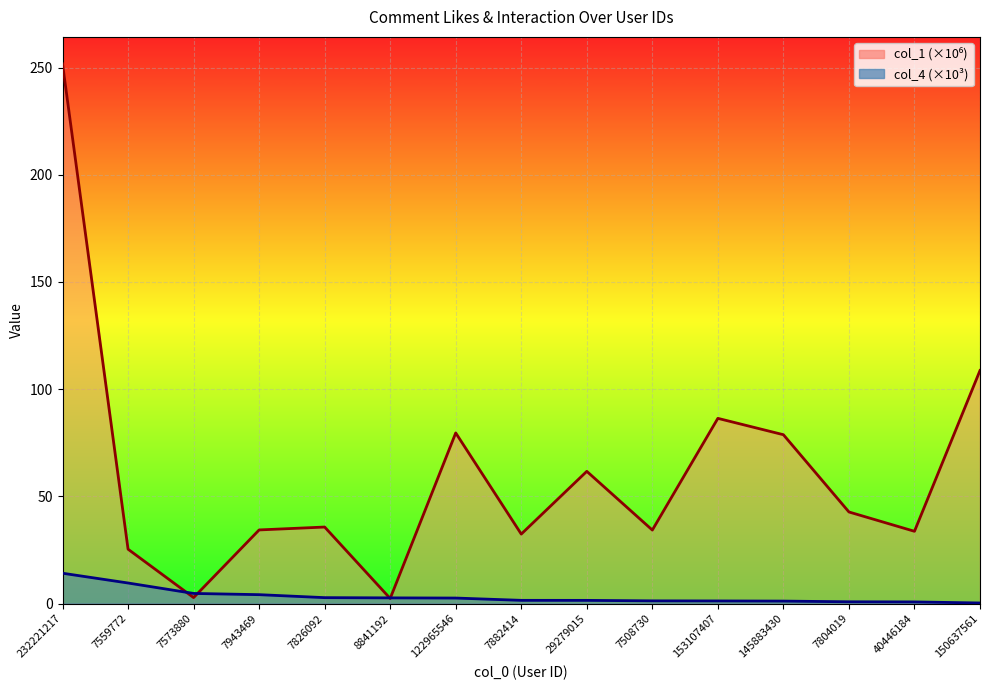

Reading left to right, what are all the values shown in this chart?

col_1: 251.7	25.4	2.8	34.3	35.7	2.4	79.6	32.4	61.7	34.3	86.4	78.8	42.7	33.7	108.7
col_4: 14.2	9.6	4.7	4.2	2.8	2.7	2.6	1.5	1.5	1.3	1.2	1.2	0.8	0.8	0.3